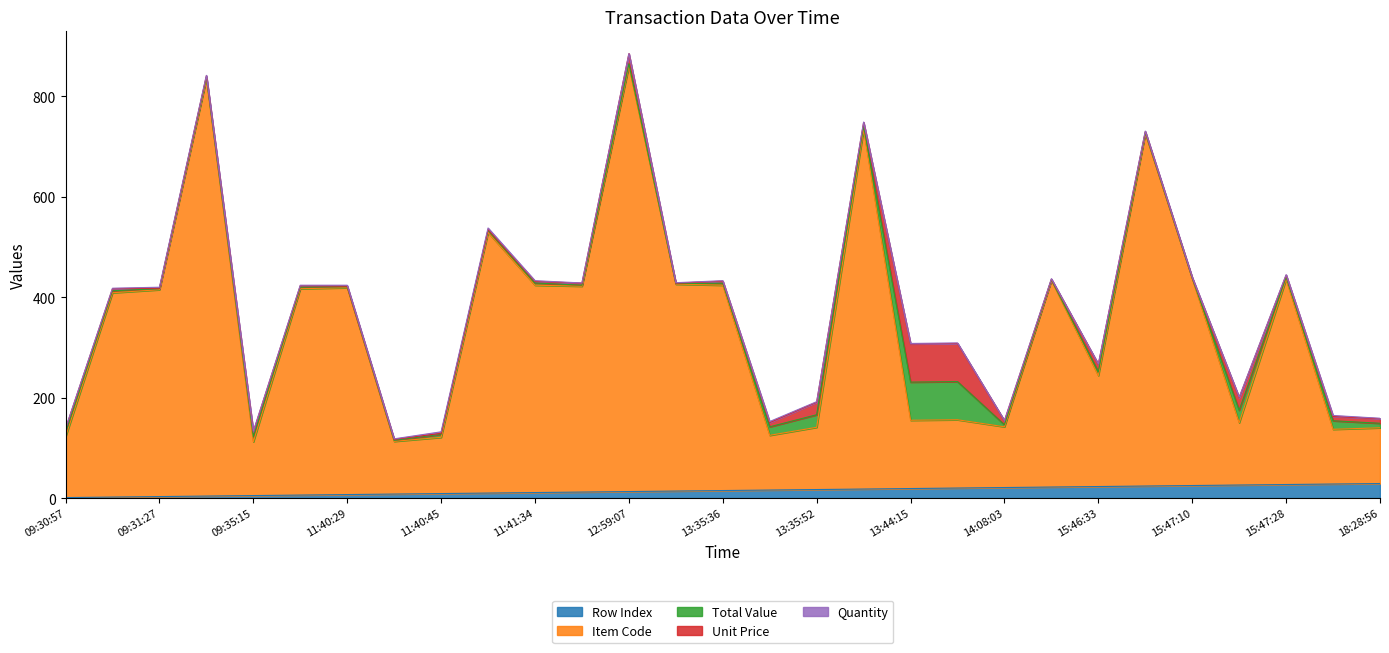

What position from the right is 11:40:29?

23